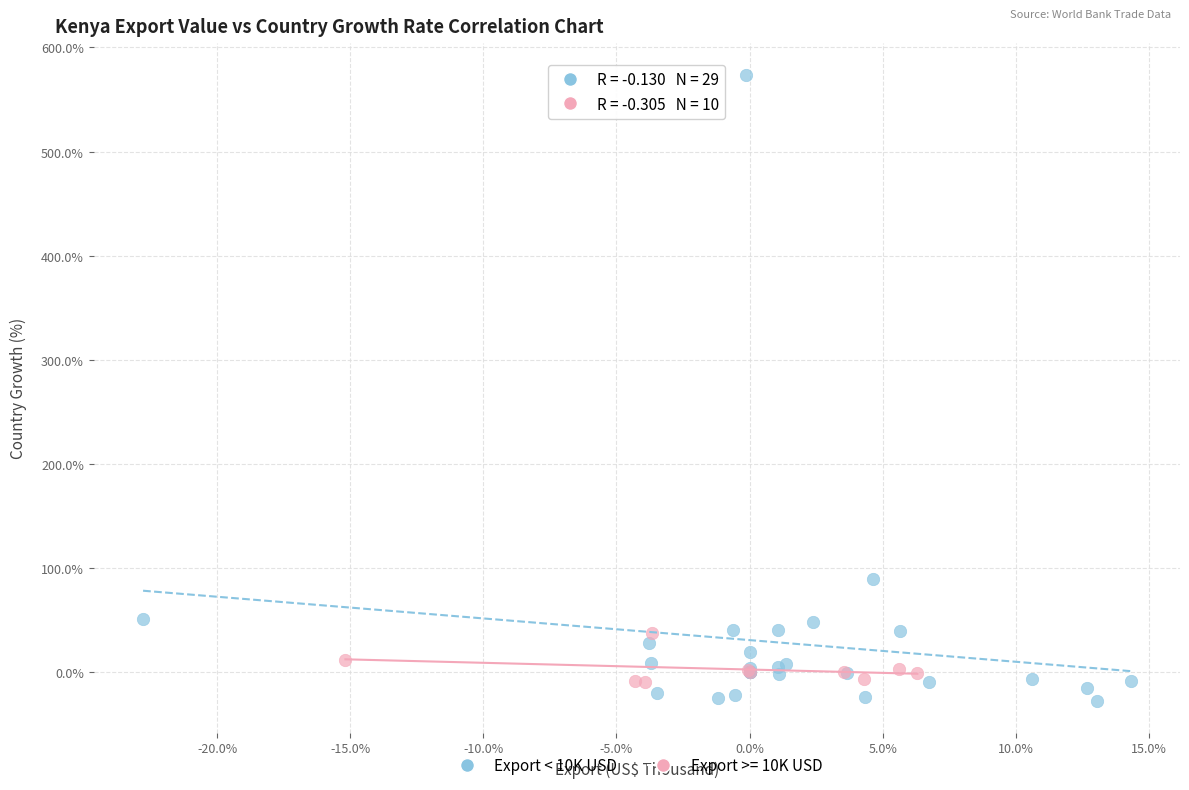

Which series contains the highest Y value?

Export < 10K USD